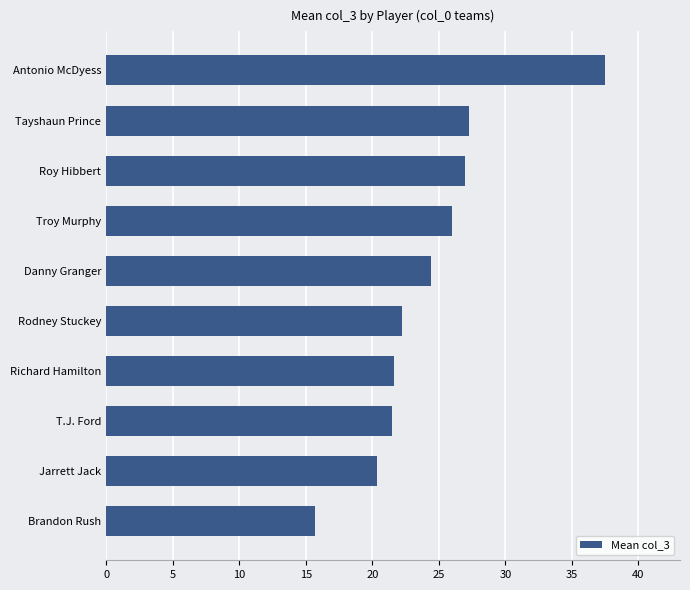

Is it true that the value at Richard Hamilton is 34.7?

False